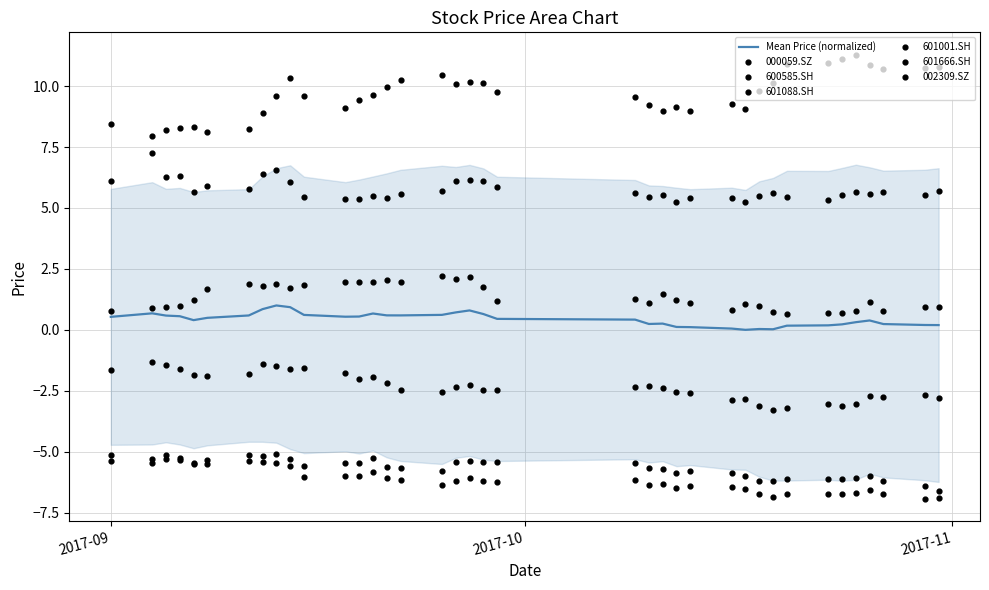

Which series reaches the minimum Y coordinate?

601666.SH